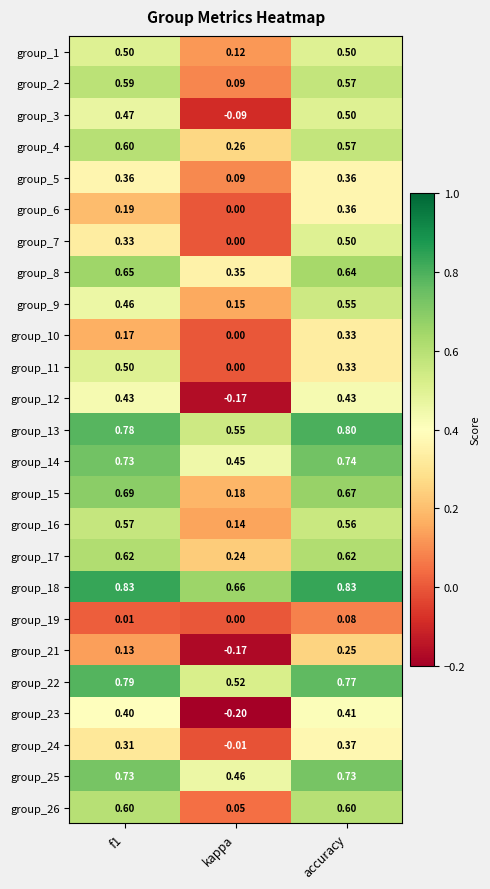

At which label is group_9 closest to 0?

kappa